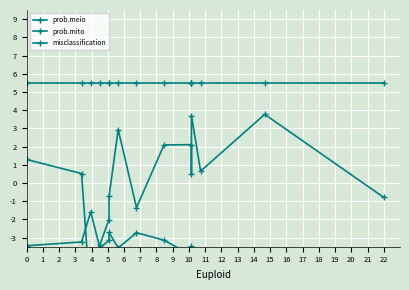

Between 3 and 9, which is larger?

9